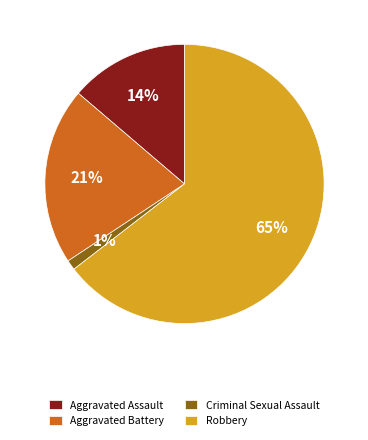

Does any single category account for the majority?

Yes